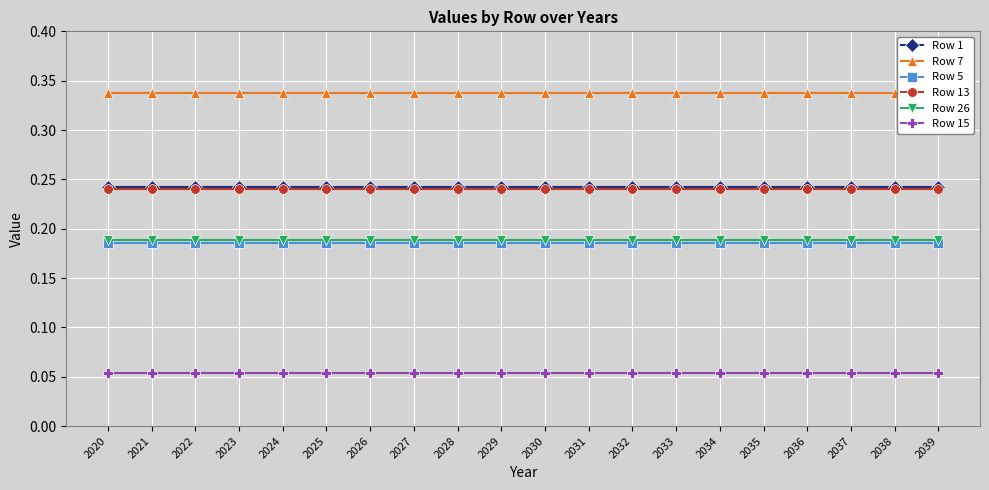

True or false: Row 26 and Row 13 intersect in this chart.

False